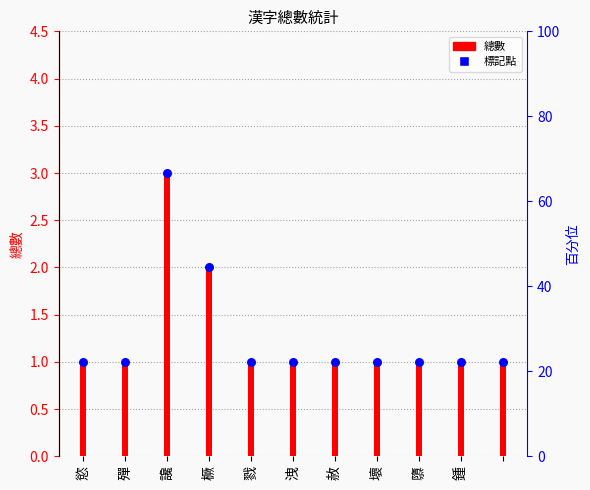

Which series contains the lowest Y value?

總數